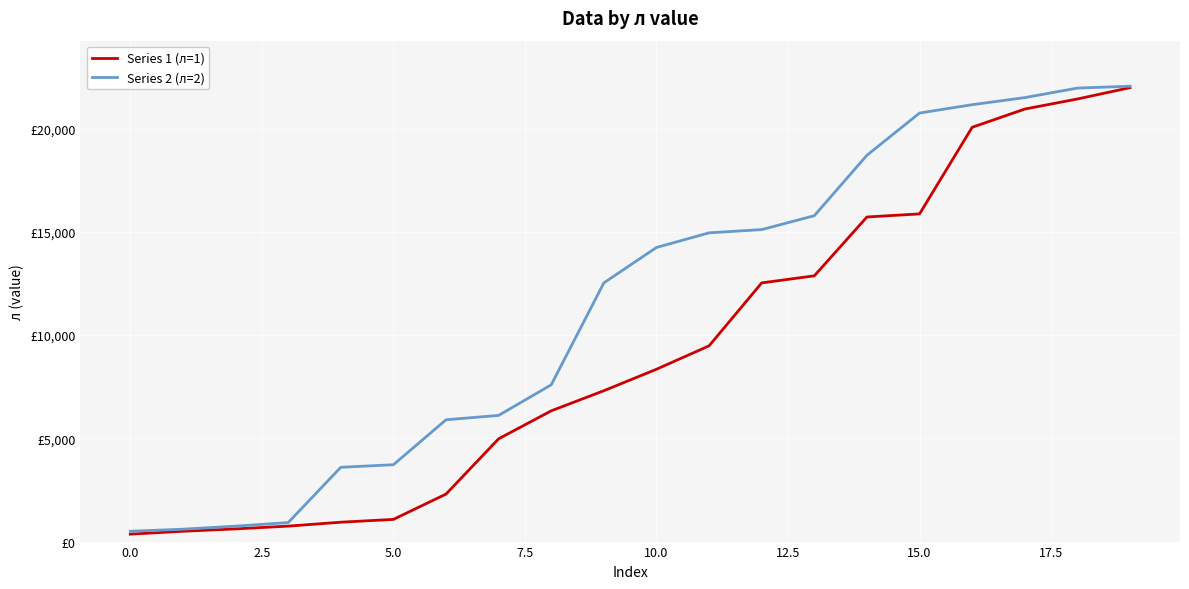

Is this an area chart (filled region under the line)?

No